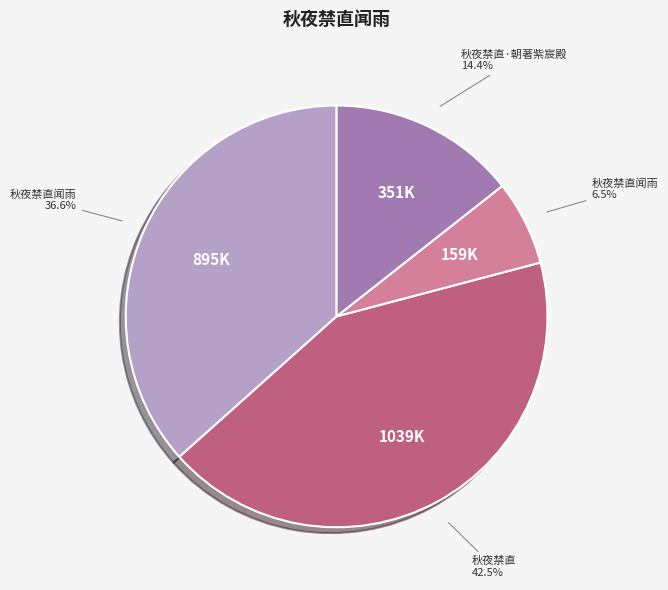

Is there a majority slice in this chart?

No